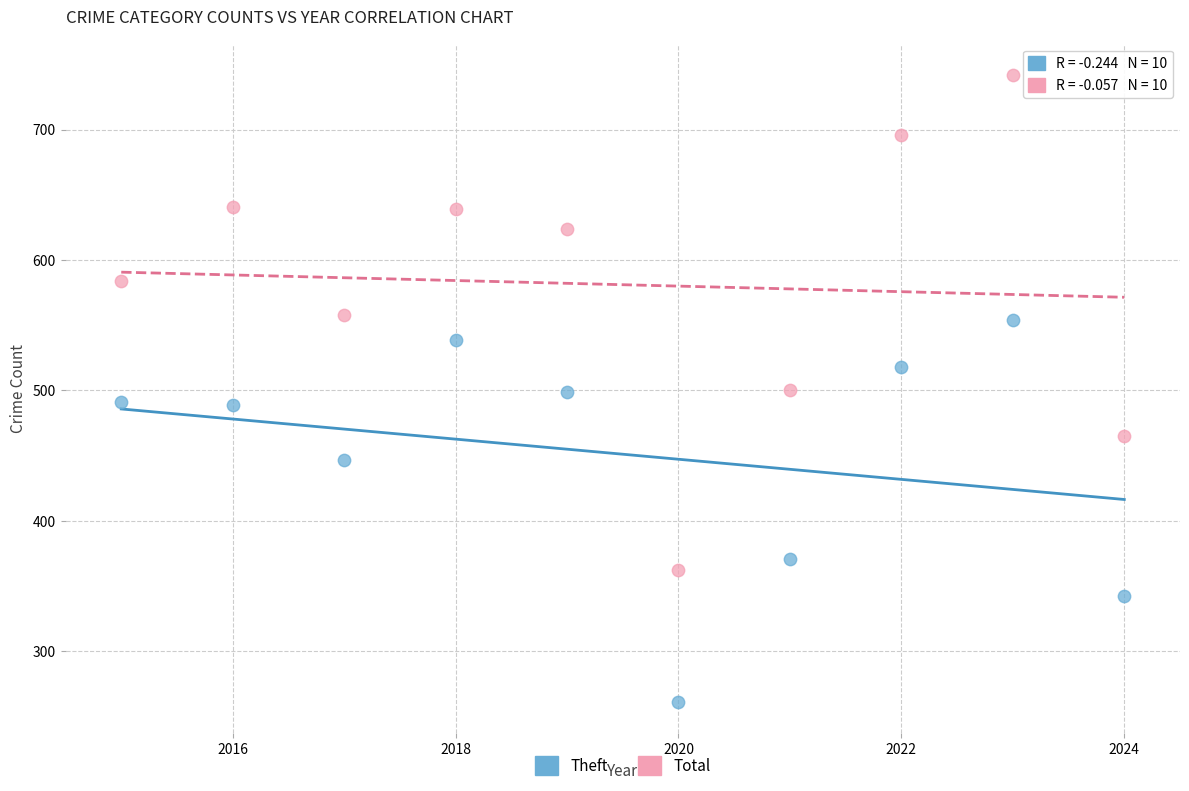

Which series contains the highest Y value?

Total